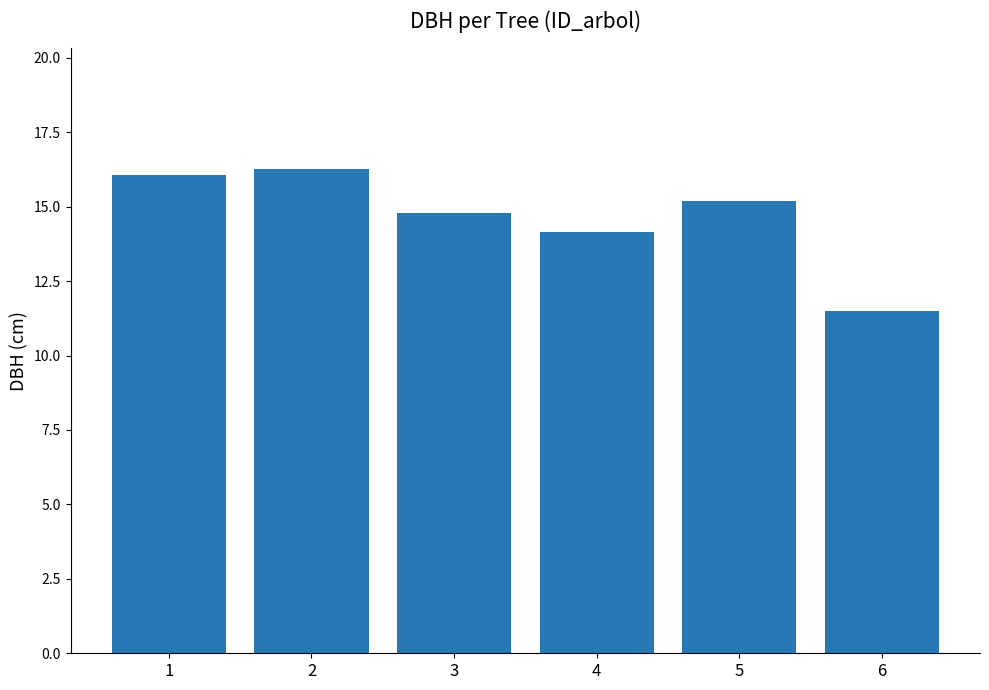

What is the difference between the maximum and second lowest values?

2.1